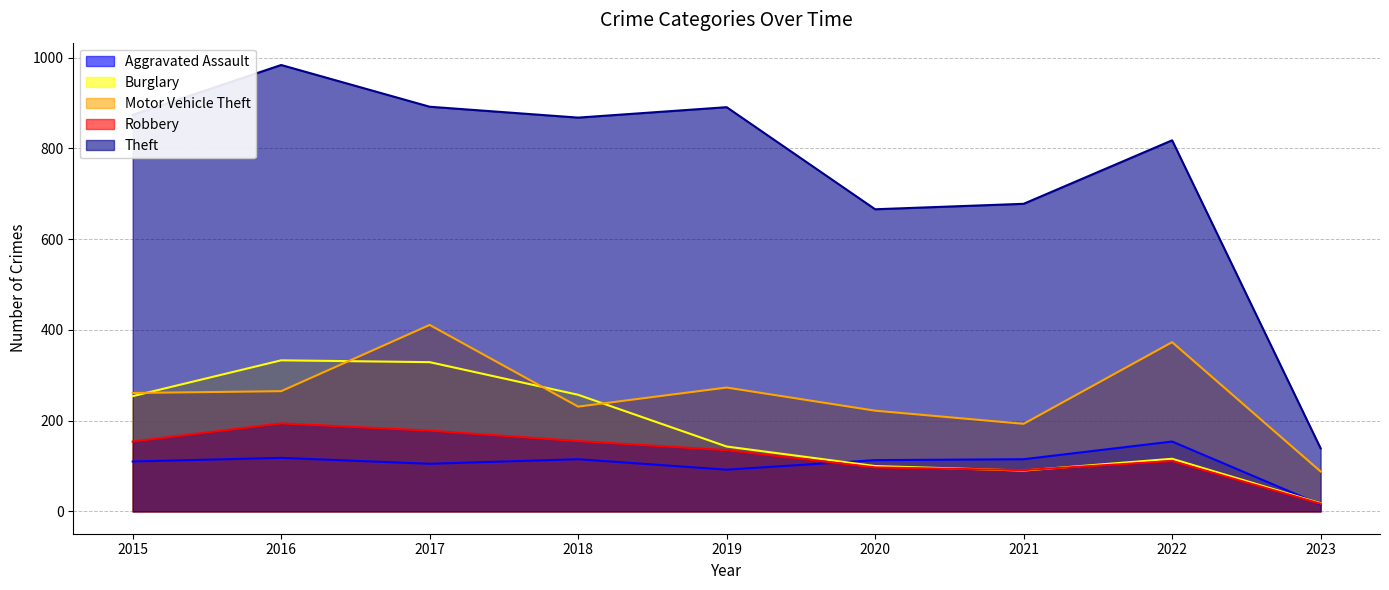

True or false: Motor Vehicle Theft has a value of 261 at 2015.

True